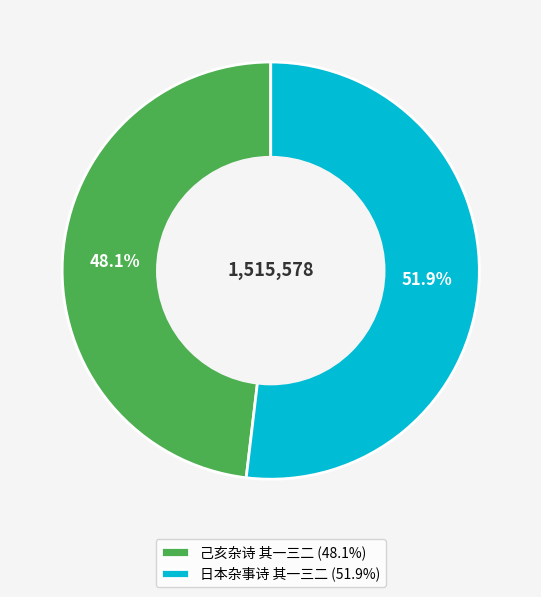

Is it true that 己亥杂诗 其一三二 is 62% of the pie?

False